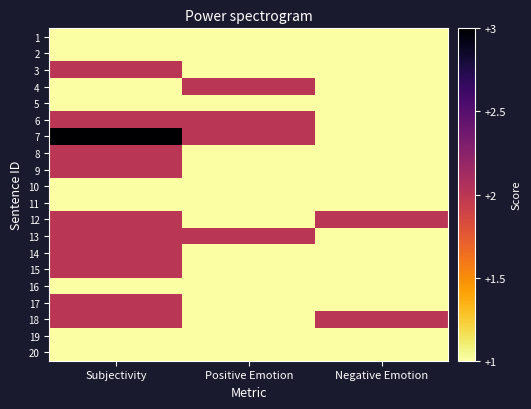

Reading left to right, list all the values displayed in this chart.

1: Subjectivity=1	Positive Emotion=1	Negative Emotion=1
2: Subjectivity=1	Positive Emotion=1	Negative Emotion=1
3: Subjectivity=2	Positive Emotion=1	Negative Emotion=1
4: Subjectivity=1	Positive Emotion=2	Negative Emotion=1
5: Subjectivity=1	Positive Emotion=1	Negative Emotion=1
6: Subjectivity=2	Positive Emotion=2	Negative Emotion=1
7: Subjectivity=3	Positive Emotion=2	Negative Emotion=1
8: Subjectivity=2	Positive Emotion=1	Negative Emotion=1
9: Subjectivity=2	Positive Emotion=1	Negative Emotion=1
10: Subjectivity=1	Positive Emotion=1	Negative Emotion=1
11: Subjectivity=1	Positive Emotion=1	Negative Emotion=1
12: Subjectivity=2	Positive Emotion=1	Negative Emotion=2
13: Subjectivity=2	Positive Emotion=2	Negative Emotion=1
14: Subjectivity=2	Positive Emotion=1	Negative Emotion=1
15: Subjectivity=2	Positive Emotion=1	Negative Emotion=1
16: Subjectivity=1	Positive Emotion=1	Negative Emotion=1
17: Subjectivity=2	Positive Emotion=1	Negative Emotion=1
18: Subjectivity=2	Positive Emotion=1	Negative Emotion=2
19: Subjectivity=1	Positive Emotion=1	Negative Emotion=1
20: Subjectivity=1	Positive Emotion=1	Negative Emotion=1